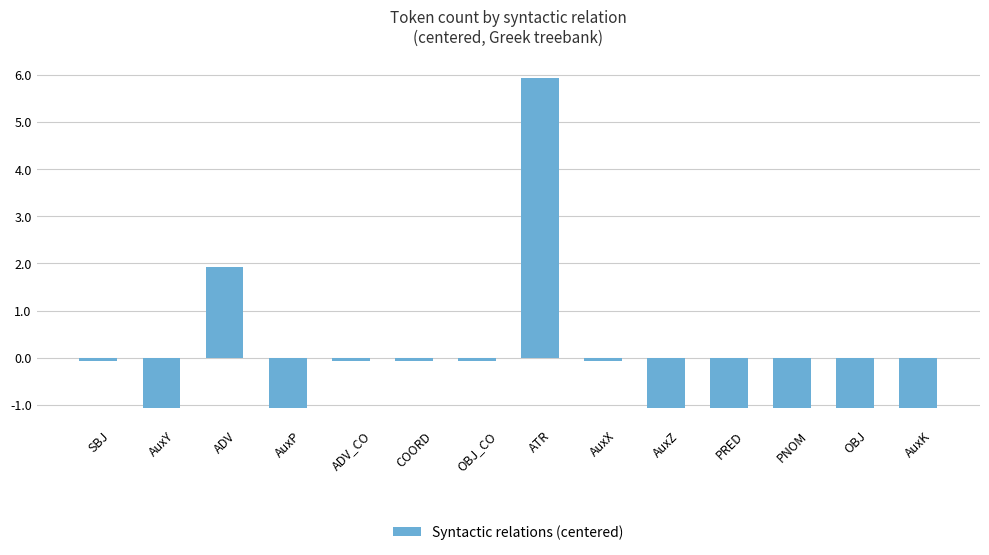

What is the value of the 13th bar from the left?

-1.1